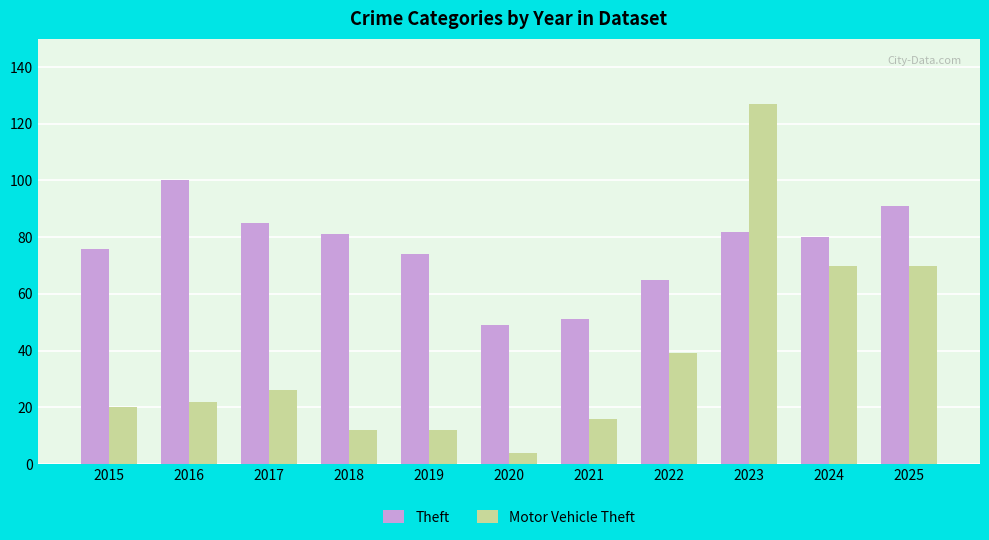

Are the bars horizontal?

No